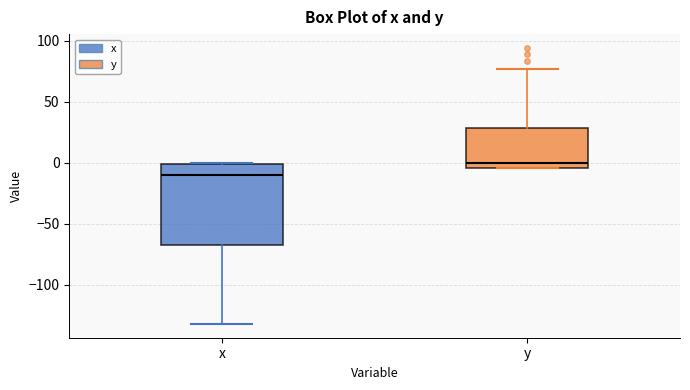

Where does the median line of the box for x sit on the y-axis? The values are not printed on the chart, so give them approximately, as read against the axis.

-10